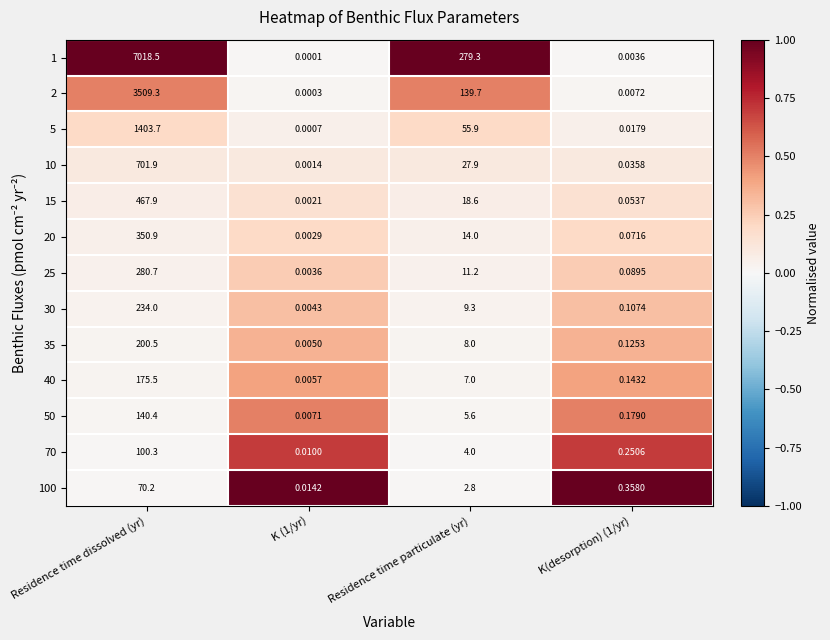

Is the value of 15 at K(desorption) (1/yr) greater than the value of 40 at Residence time dissolved (yr)?

No